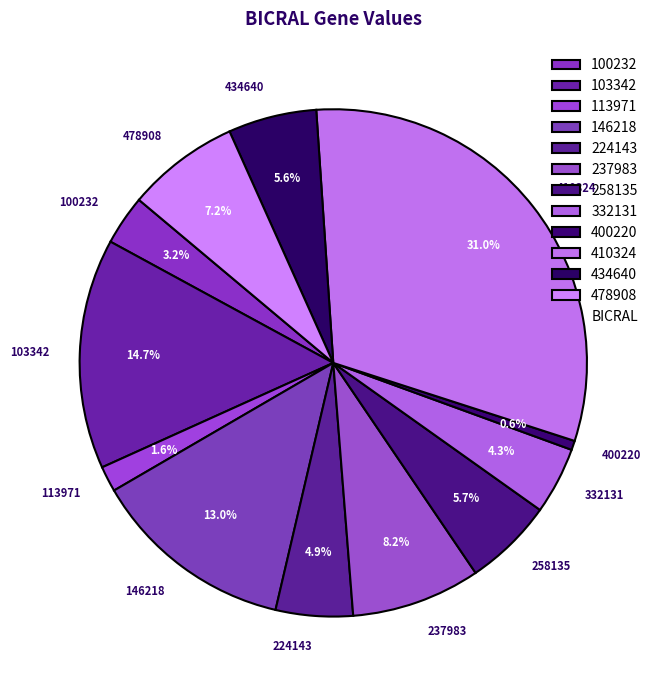

What portion of the pie excludes 113971?

98.4%